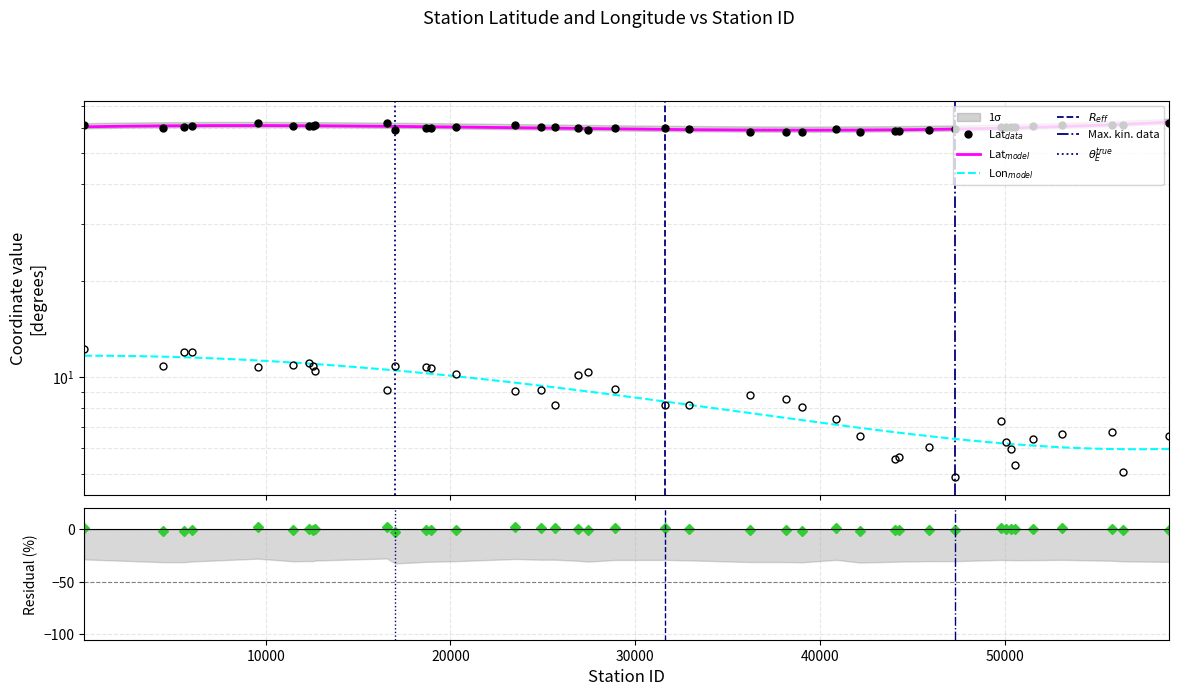

What is the sum of the Lat values at 39040 and 5590?

118.4